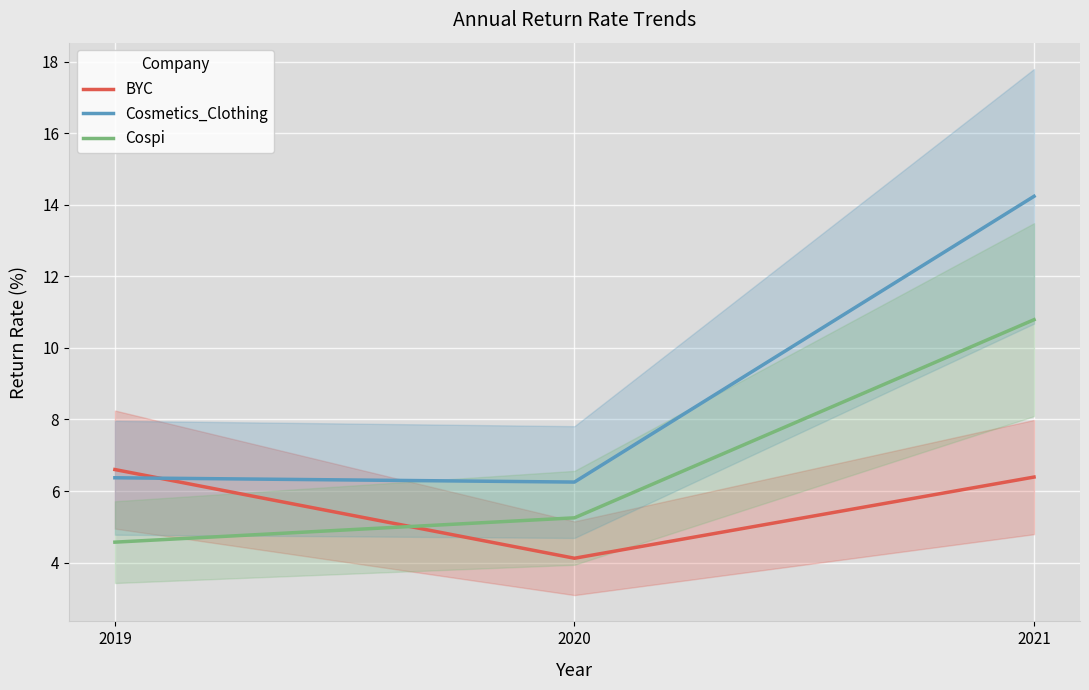

At which label is Cosmetics_Clothing closest to 10?

2019